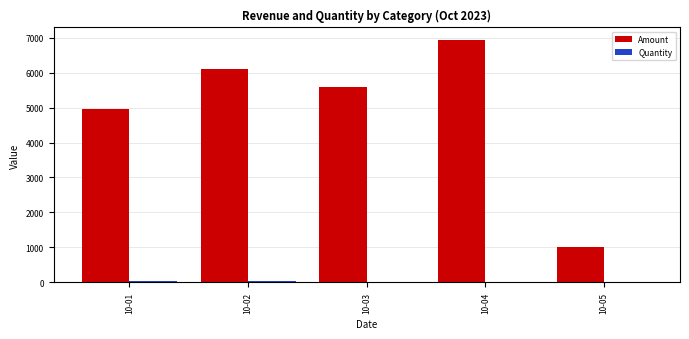

At which label is Amount closest to 3970?

10-01